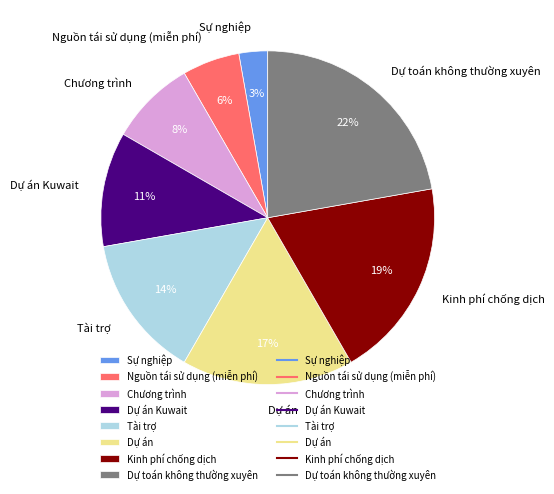

Which has a higher value, Dự án or Nguồn tái sử dụng (miễn phí)?

Dự án